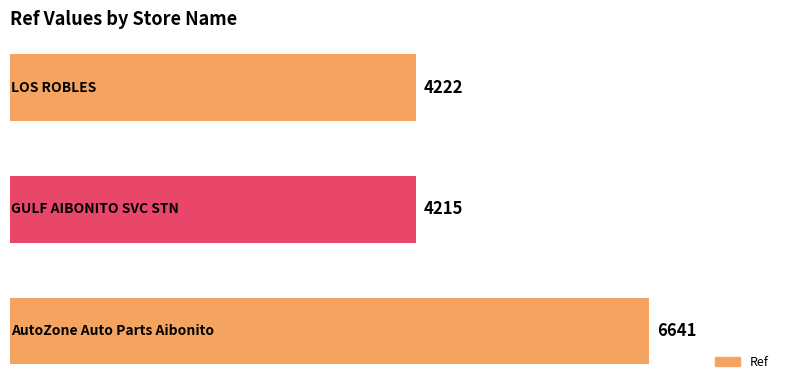

What is the smallest value displayed?

4215